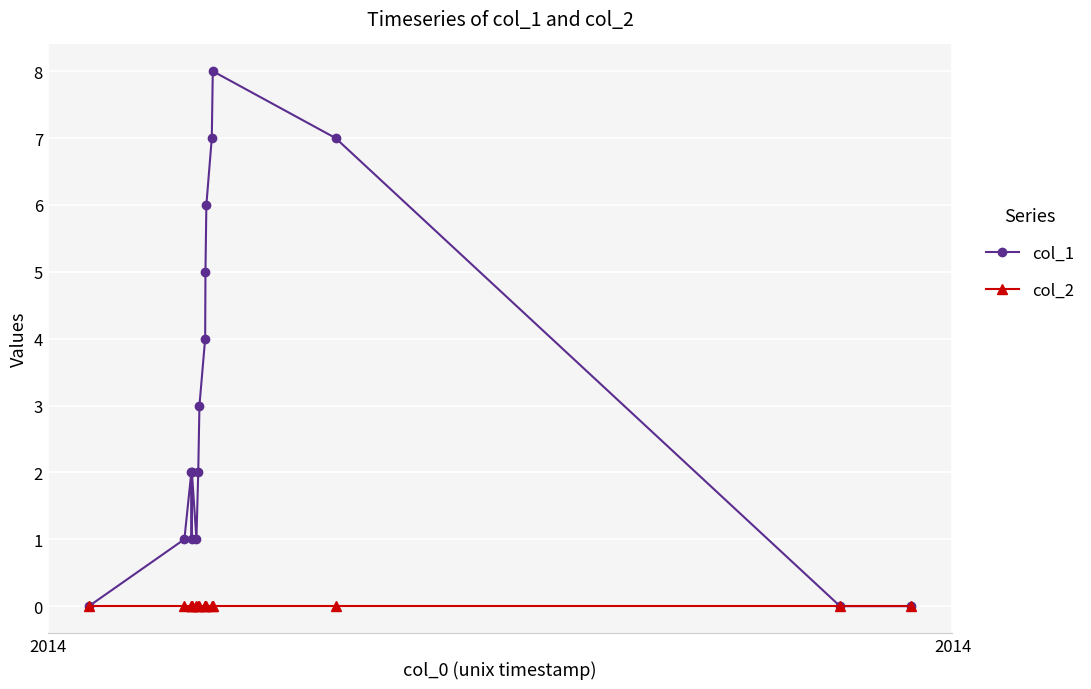

What is the value of the col_1 point at the 12th from the left?

7